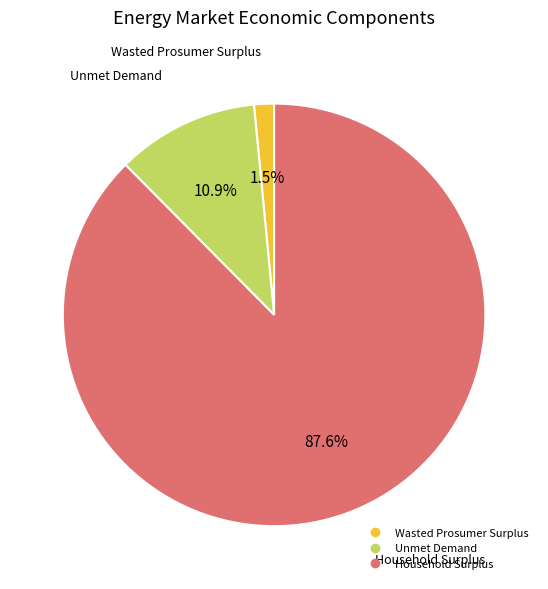

What is the majority slice?

Household Surplus